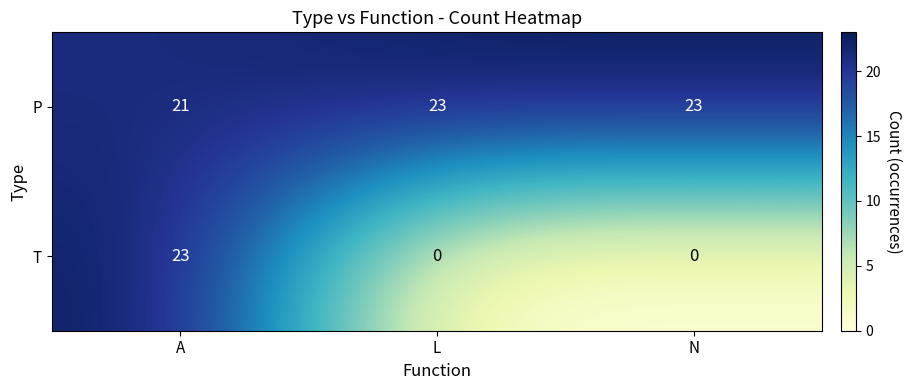

Rank the series by their average value, from highest to lowest.

P, T